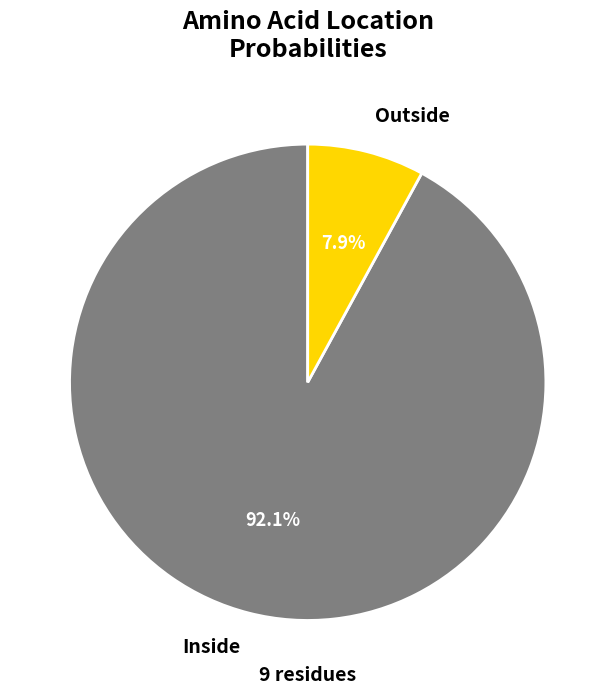

How many segments does this pie chart have?

2